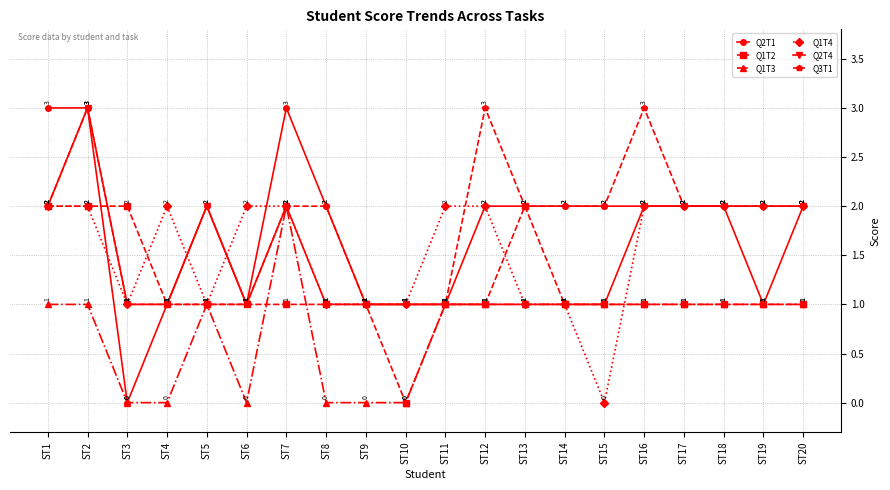

True or false: Q2T4 has a value of 1 at ST14.

True